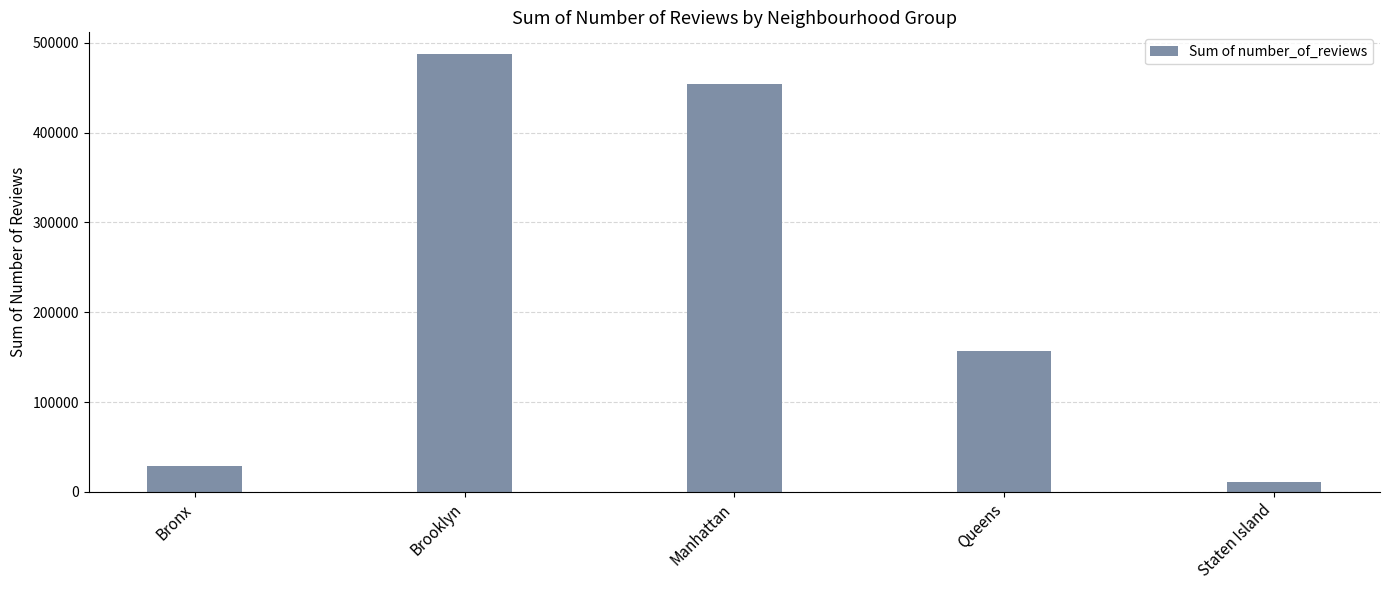

Does the chart contain any negative values?

No